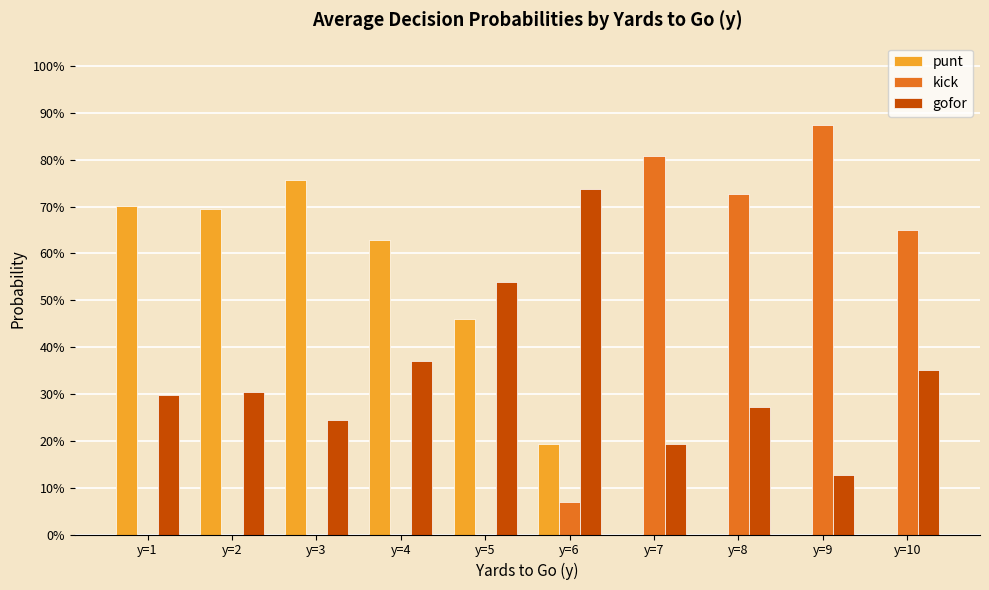

Which series has the largest range (max minus min)?

kick